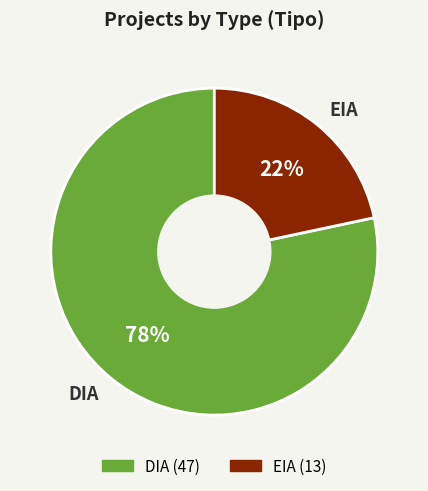

Do EIA and DIA together represent more than half of the pie?

Yes